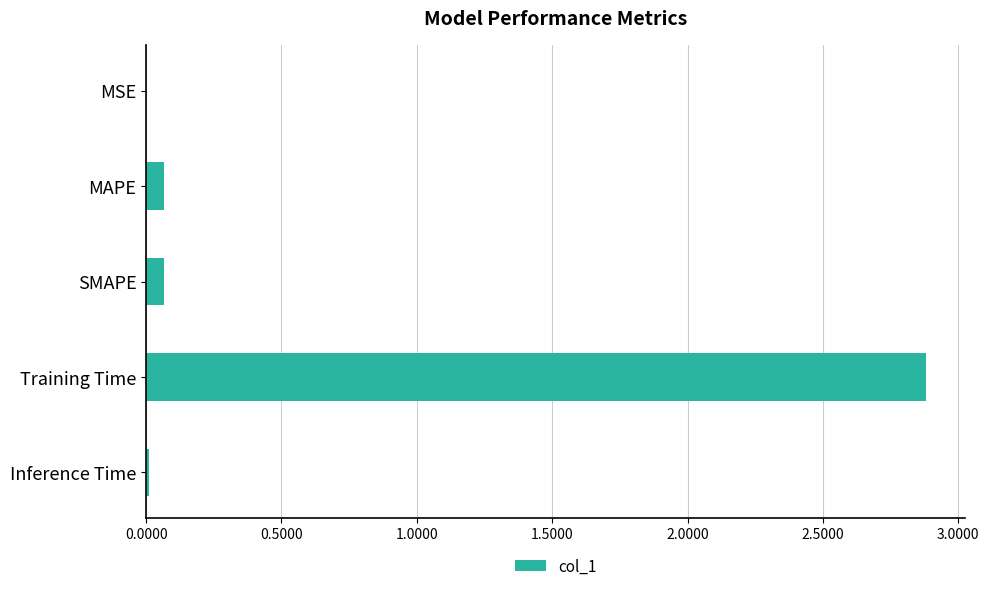

Are the bars horizontal?

Yes